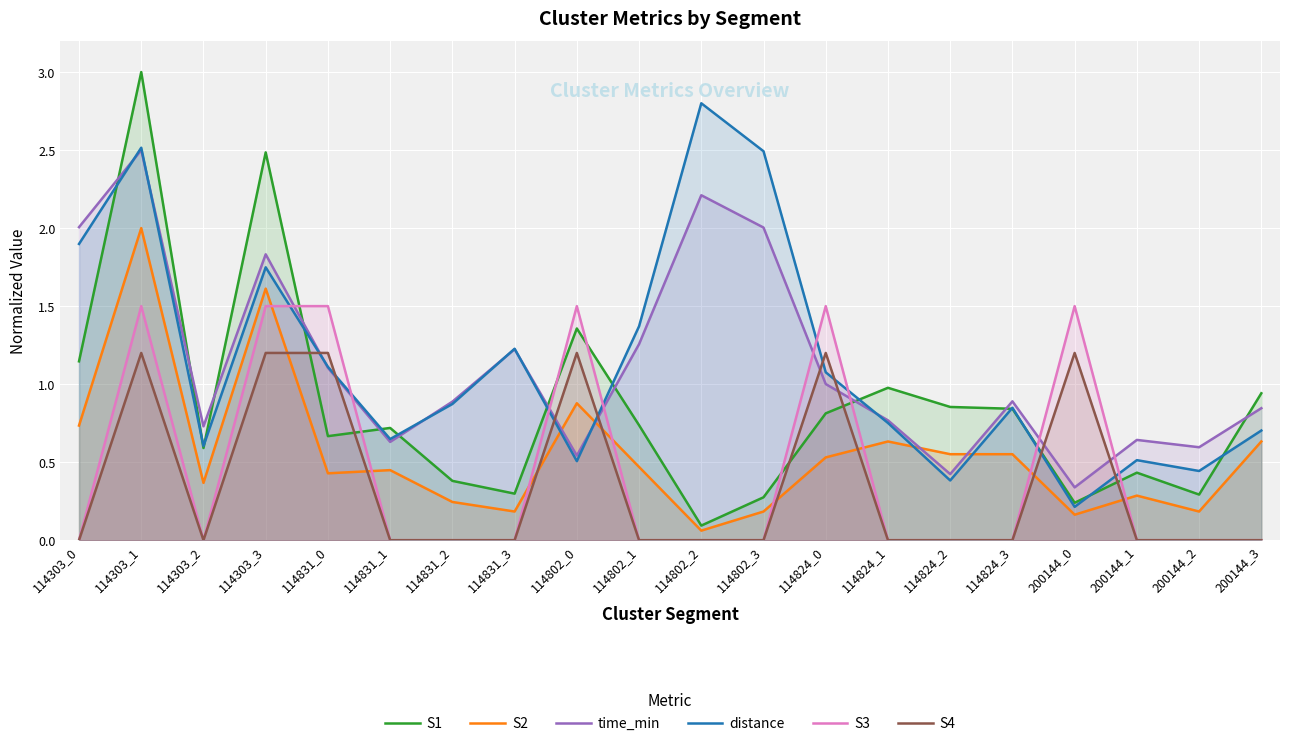

At which category does S3 reach its first local valley?

114303_2